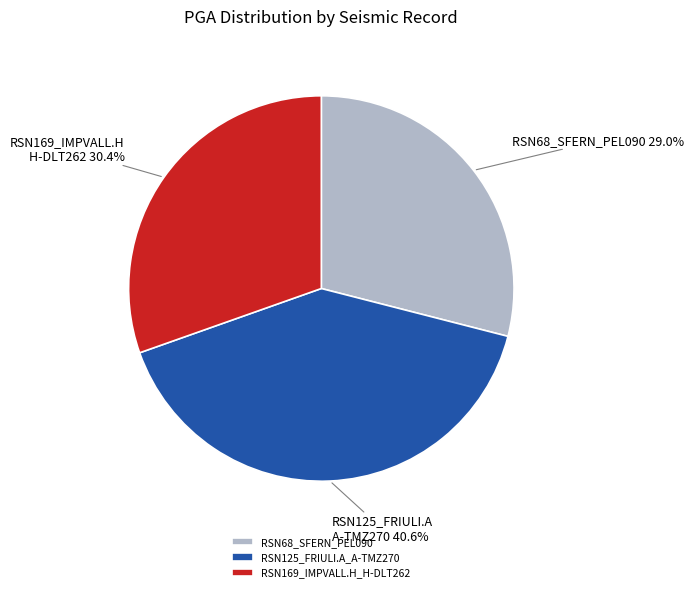

What percentage do RSN125_FRIULI.A_A-TMZ270 and RSN169_IMPVALL.H_H-DLT262 together represent?

71.0%